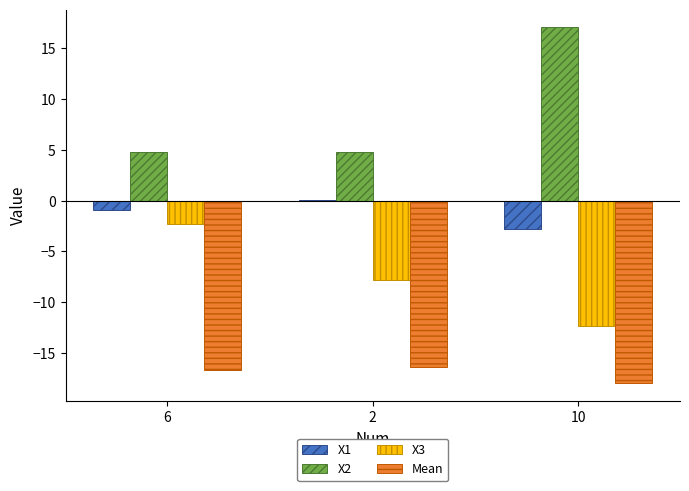

What is the maximum value for X3?

-2.3